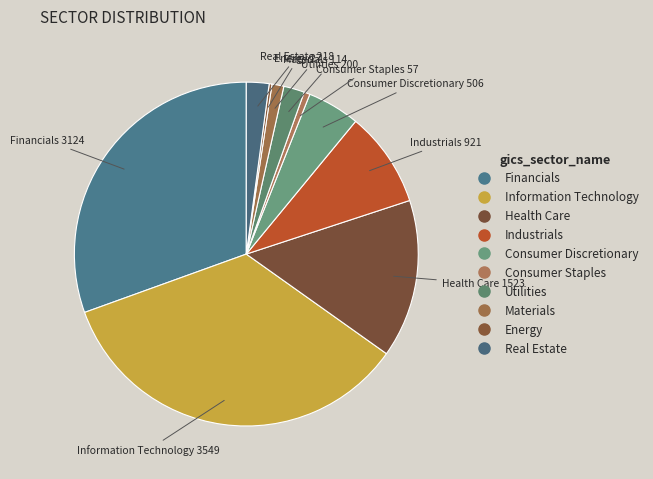

What is the change in value from Industrials to Materials?

-806.5